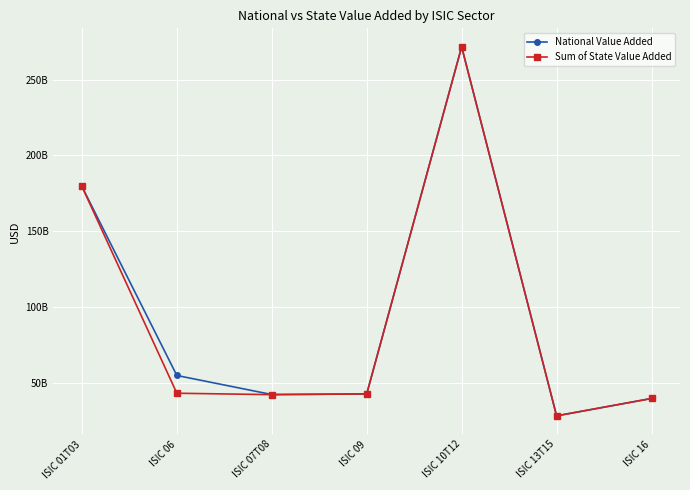

True or false: Sum of State Value Added and National Value Added intersect in this chart.

False